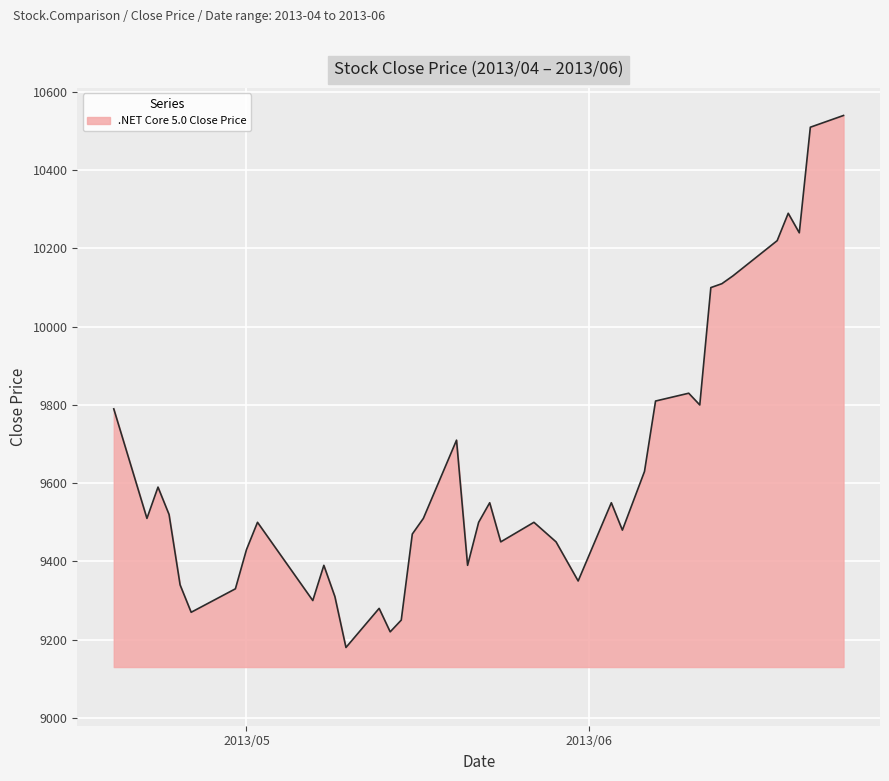

What is the greatest value displayed?

10540